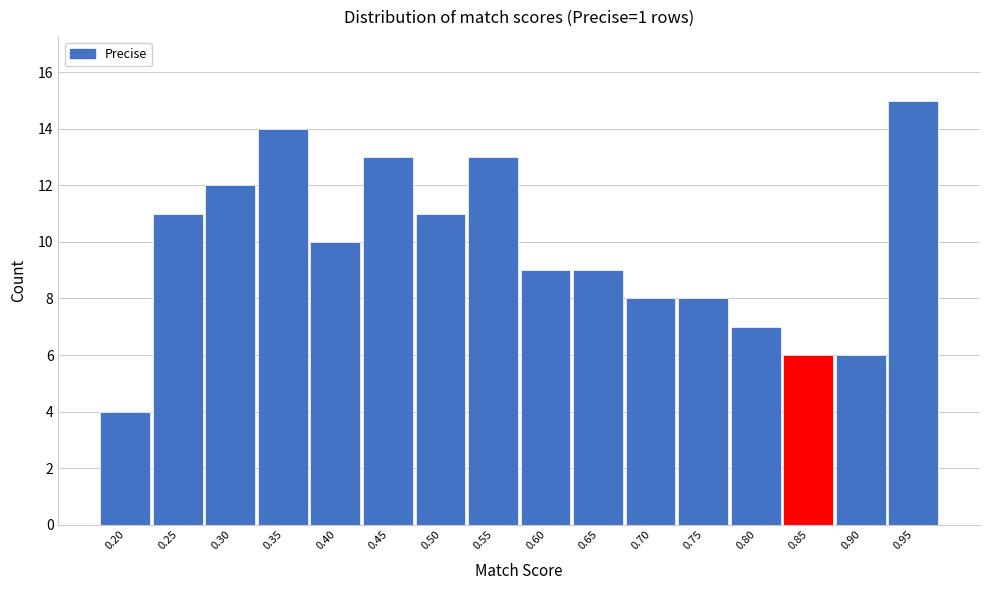

Reading left to right, what are all the values shown in this chart?

4	11	12	14	10	13	11	13	9	9	8	8	7	6	6	15